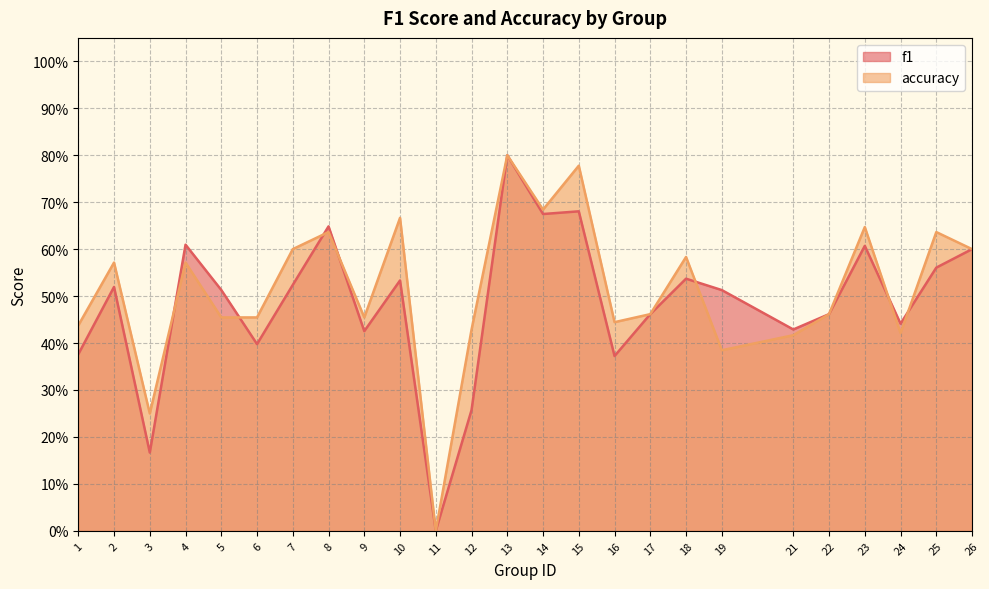

At which category is the sum across all series the highest?

13